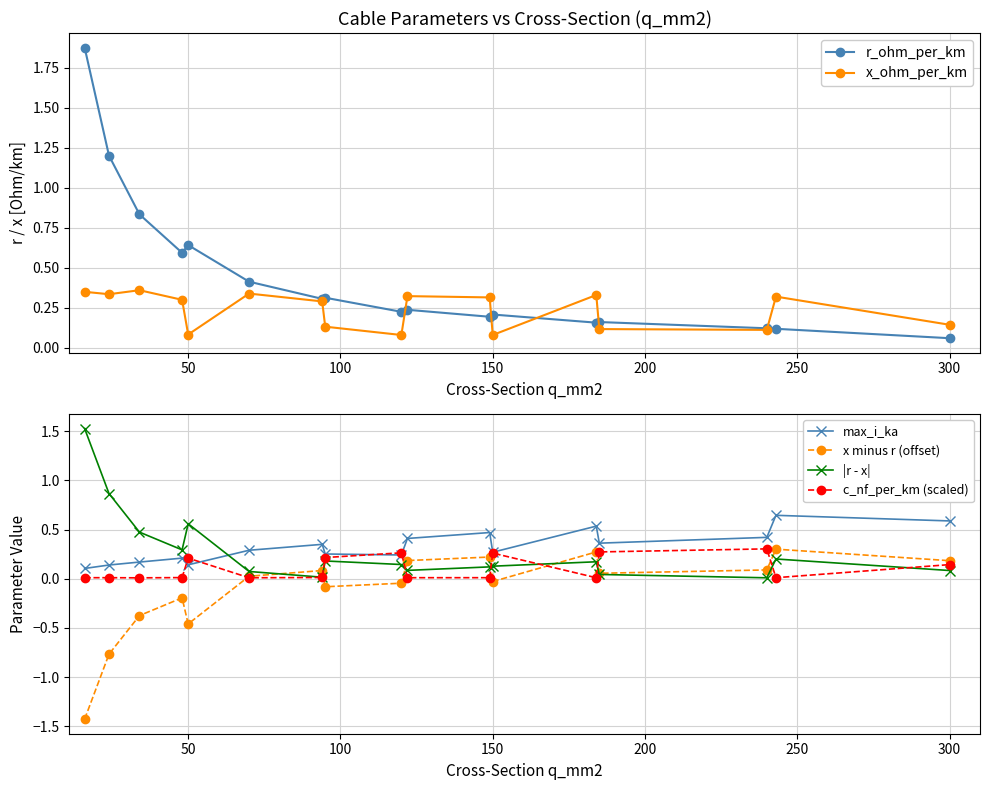

Rank the series by their maximum value, from lowest to highest.

x minus r (offset), c_nf_per_km (scaled), x_ohm_per_km, max_i_ka, |r - x|, r_ohm_per_km